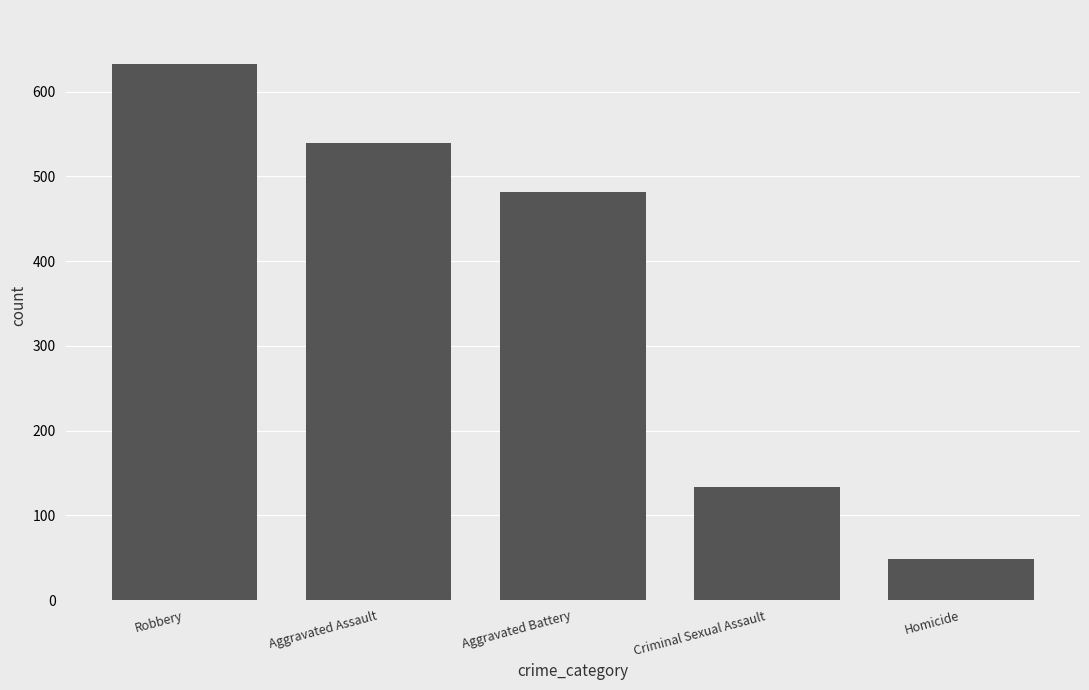

How many series are shown in this chart?

1